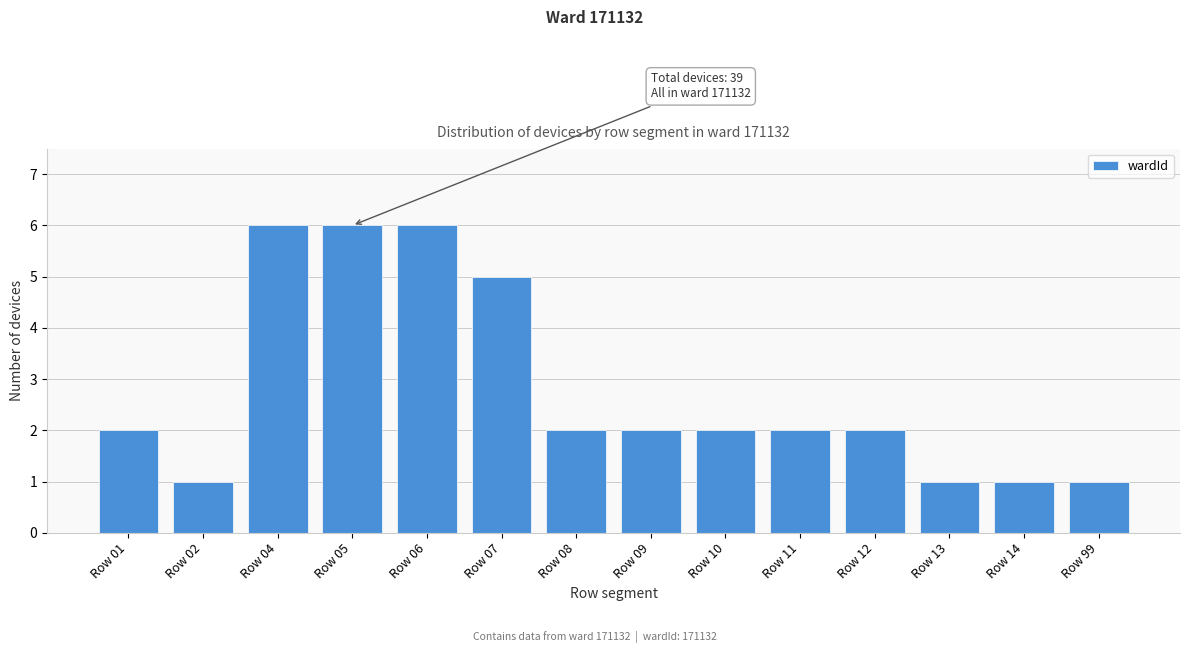

Reading right to left, extract all data points from this chart.

1	1	1	2	2	2	2	2	5	6	6	6	1	2